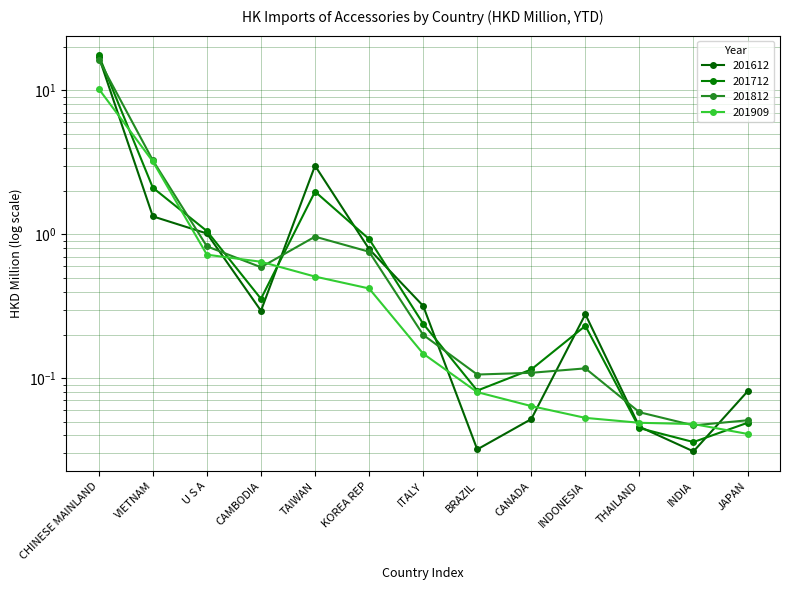

Reading left to right, extract all data points from this chart.

201612: 17.1	1.3	1.0	0.3	3.0	0.8	0.3	0.0	0.1	0.3	0.0	0.0	0.1
201712: 17.5	2.1	1.1	0.4	2.0	0.9	0.2	0.1	0.1	0.2	0.0	0.0	0.0
201812: 16.3	3.3	0.8	0.6	1.0	0.8	0.2	0.1	0.1	0.1	0.1	0.0	0.1
201909: 10.2	3.2	0.7	0.6	0.5	0.4	0.1	0.1	0.1	0.1	0.0	0.0	0.0